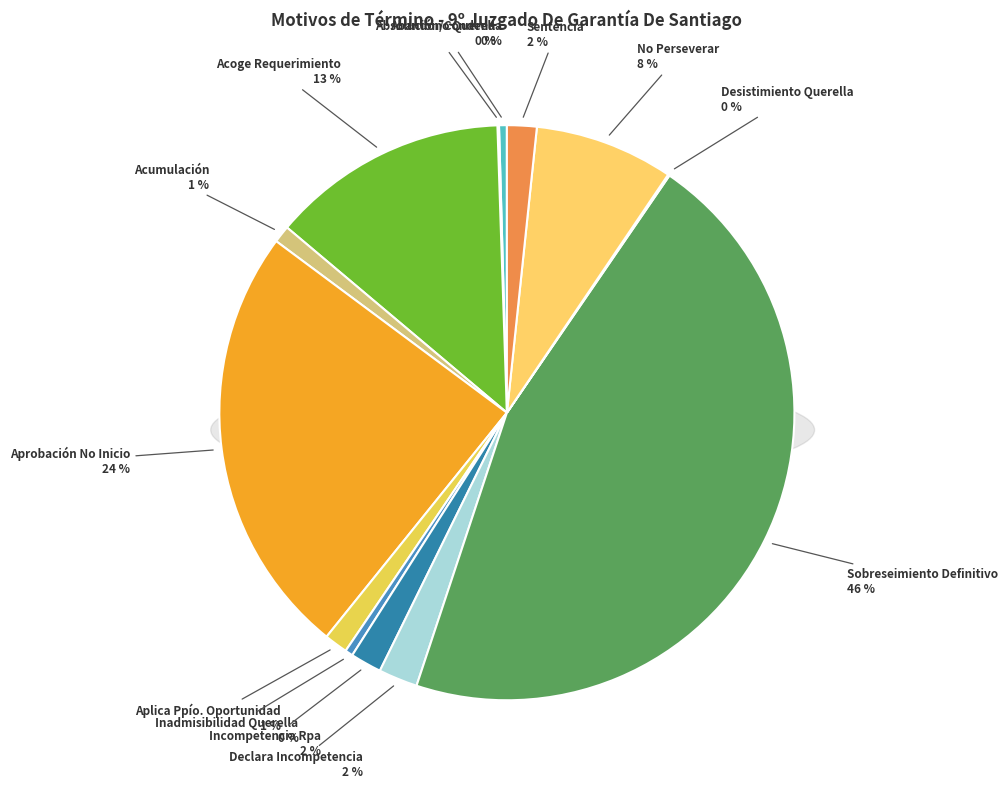

Between Declara Inadmisibilidad De La Querella. and Desistimiento Querella., which is larger?

Declara Inadmisibilidad De La Querella.